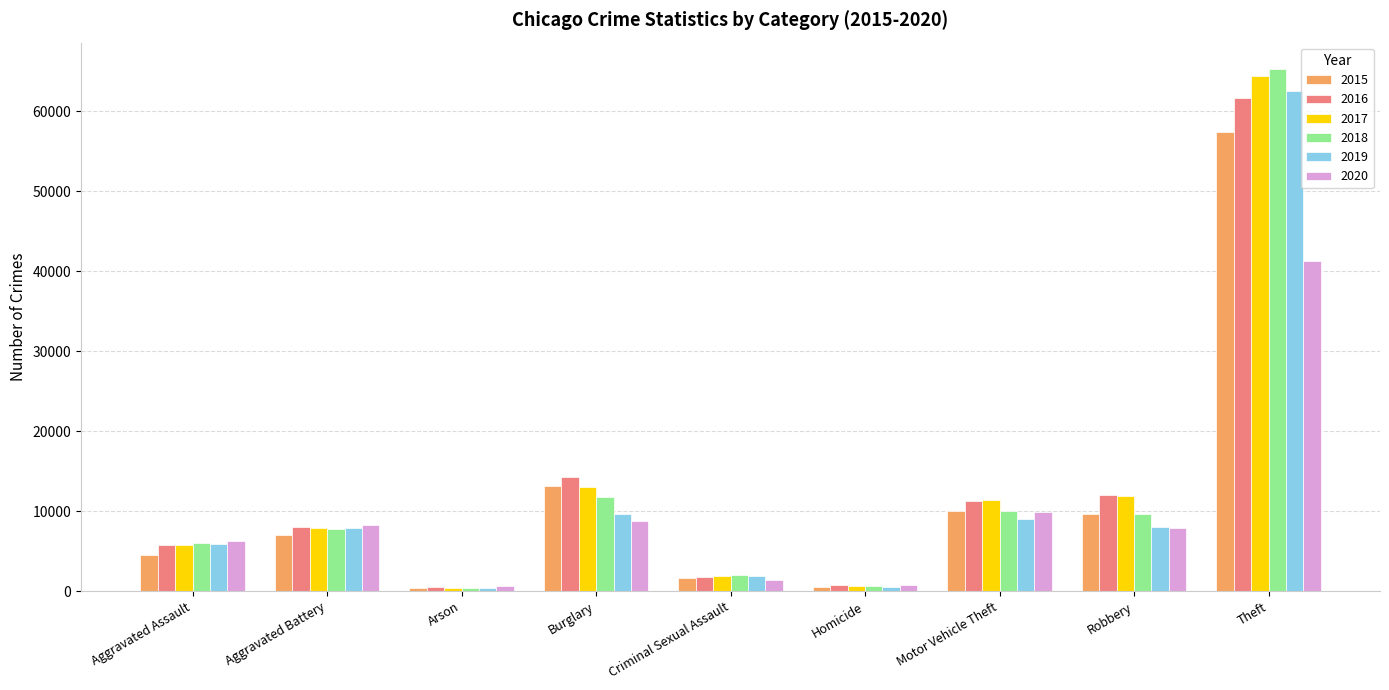

At how many categories does at least one series exceed 3684?

6